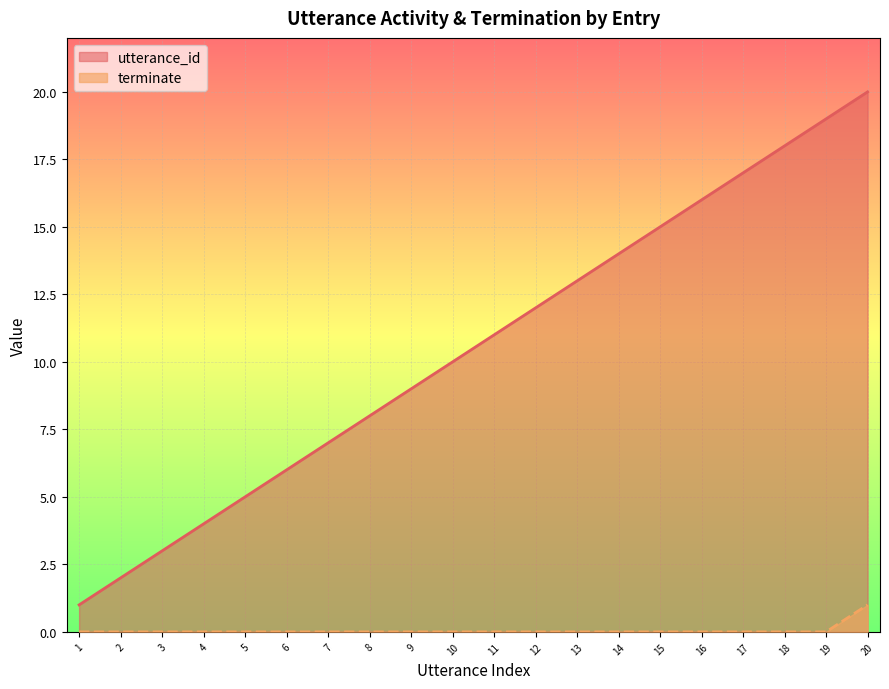

Which series has the widest spread of values?

utterance_id